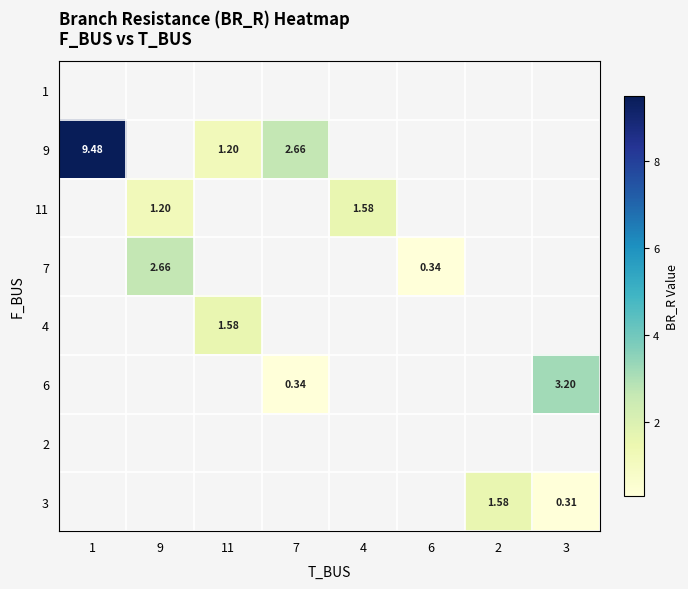

At which label is 1 closest to 0?

1